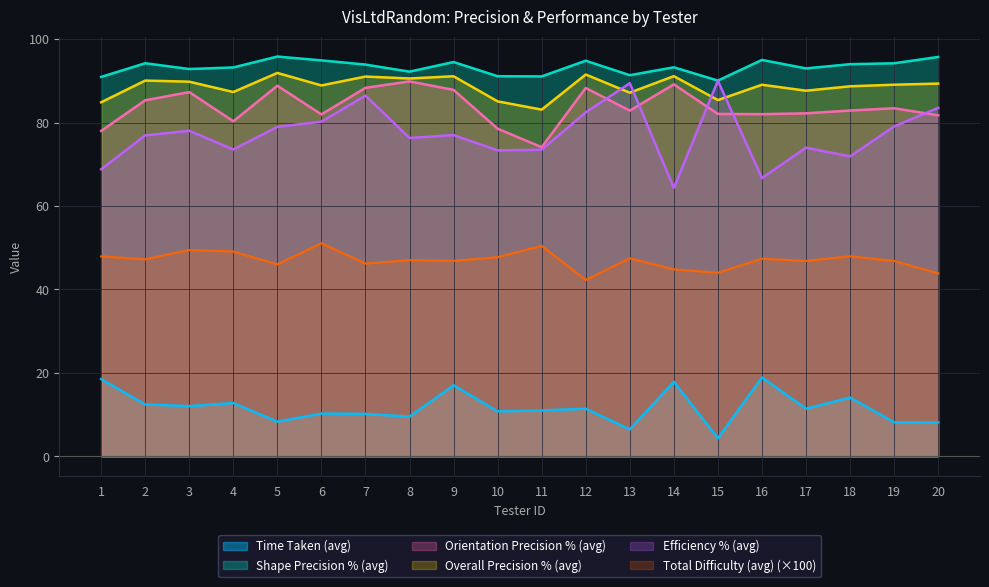

Reading left to right, what are all the values shown in this chart?

Time Taken (avg): 18.5	12.5	12.0	12.8	8.3	10.3	10.2	9.5	17.0	10.8	11.0	11.4	6.5	17.9	4.3	18.9	11.5	14.1	8.2	8.2
Shape Precision % (avg): 90.9	94.2	92.8	93.2	95.8	94.9	93.9	92.2	94.5	91.1	91.1	94.8	91.4	93.2	90.1	95.0	93.0	94.0	94.2	95.7
Orientation Precision % (avg): 78.0	85.3	87.3	80.3	88.8	82.0	88.3	89.9	87.8	78.5	74.1	88.3	82.9	89.2	82.1	82.0	82.2	82.9	83.4	81.7
Overall Precision % (avg): 84.9	90.1	89.8	87.3	91.9	88.9	91.0	90.6	91.1	85.1	83.1	91.5	87.2	91.1	85.4	89.1	87.6	88.7	89.1	89.3
Efficiency % (avg): 68.8	76.9	78.0	73.5	79.0	80.2	86.5	76.3	77.0	73.3	73.5	82.5	89.4	64.4	90.0	66.7	74.0	71.9	79.1	83.5
Total Difficulty (avg): 47.9	47.2	49.5	49.1	46.0	51.1	46.2	47.0	46.9	47.7	50.5	42.3	47.5	44.8	44.0	47.4	46.8	48.0	46.8	43.9